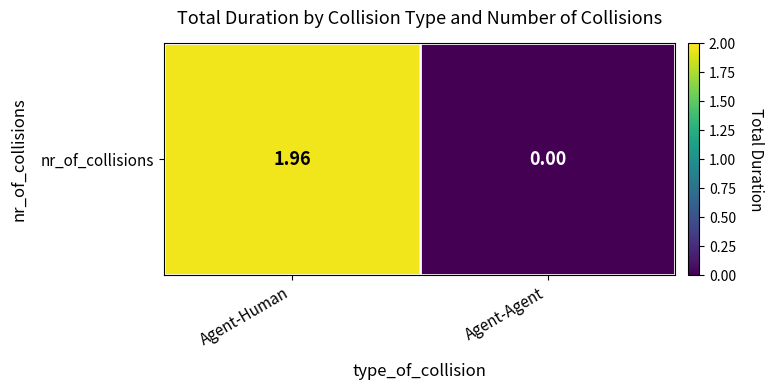

Which category has the lowest value across all series?

Agent-Agent